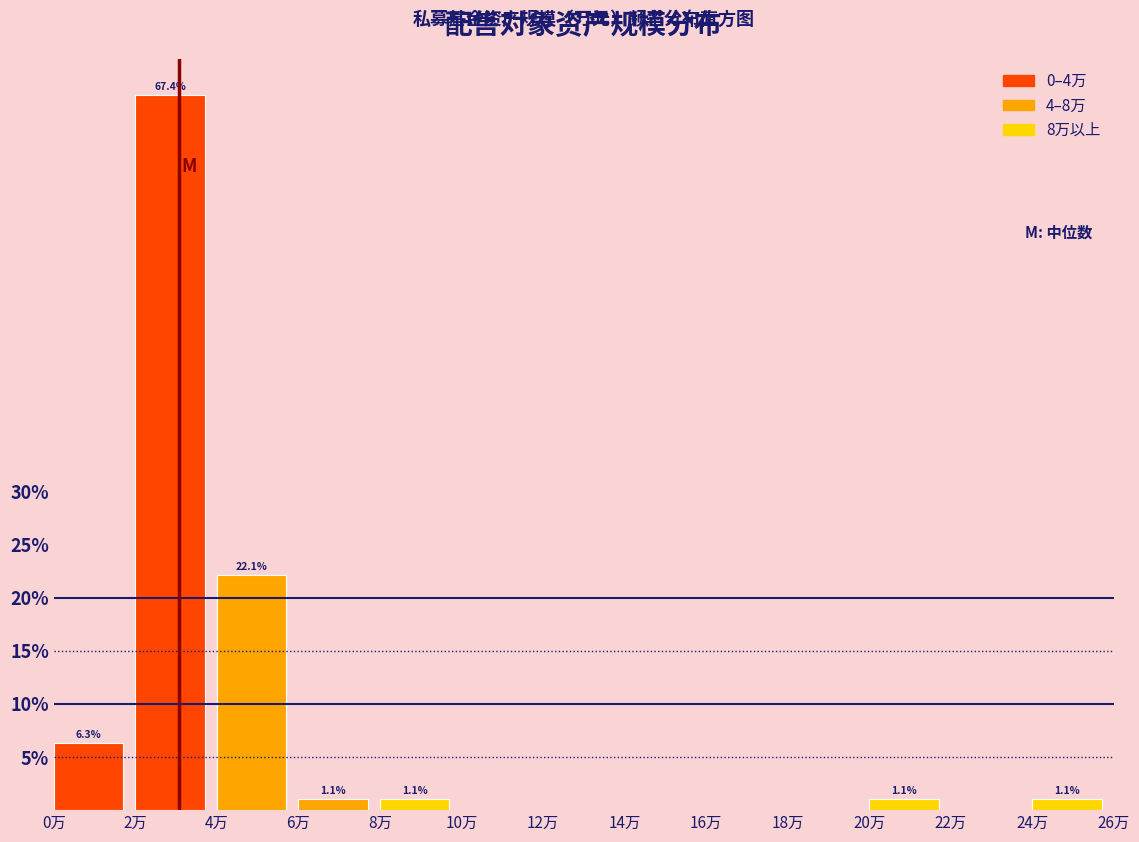

Reading left to right, transcribe all the data shown in this chart.

0万=6.3	2万=67.4	4万=22.1	6万=1.1	8万=1.1	10万=0.0	12万=0.0	14万=0.0	16万=0.0	18万=0.0	20万=1.1	22万=0.0	24万=1.1